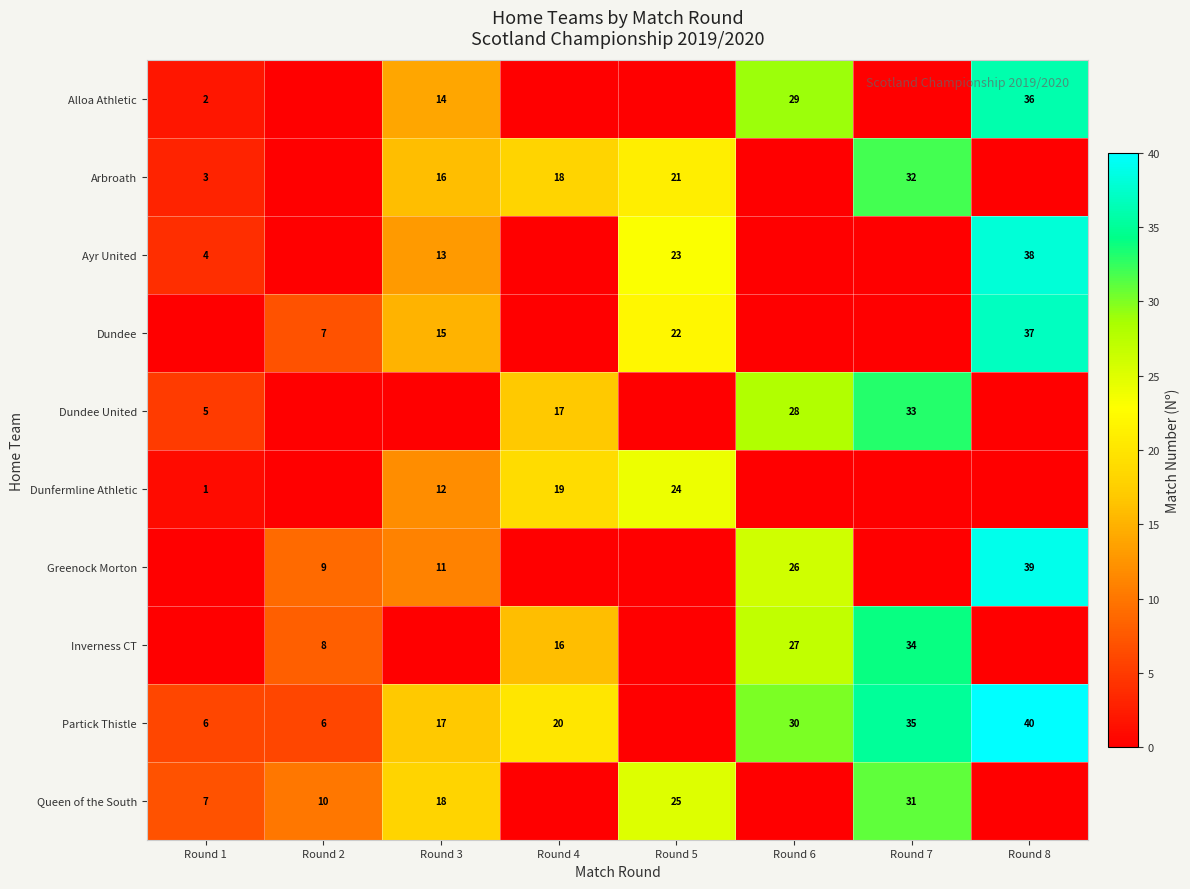

Reading right to left, list all the values displayed in this chart.

row_0: 36	0	29	0	0	14	0	2
row_1: 0	32	0	21	18	16	0	3
row_2: 38	0	0	23	0	13	0	4
row_3: 37	0	0	22	0	15	7	0
row_4: 0	33	28	0	17	0	0	5
row_5: 0	0	0	24	19	12	0	1
row_6: 39	0	26	0	0	11	9	0
row_7: 0	34	27	0	16	0	8	0
row_8: 40	35	30	0	20	17	6	6
row_9: 0	31	0	25	0	18	10	7